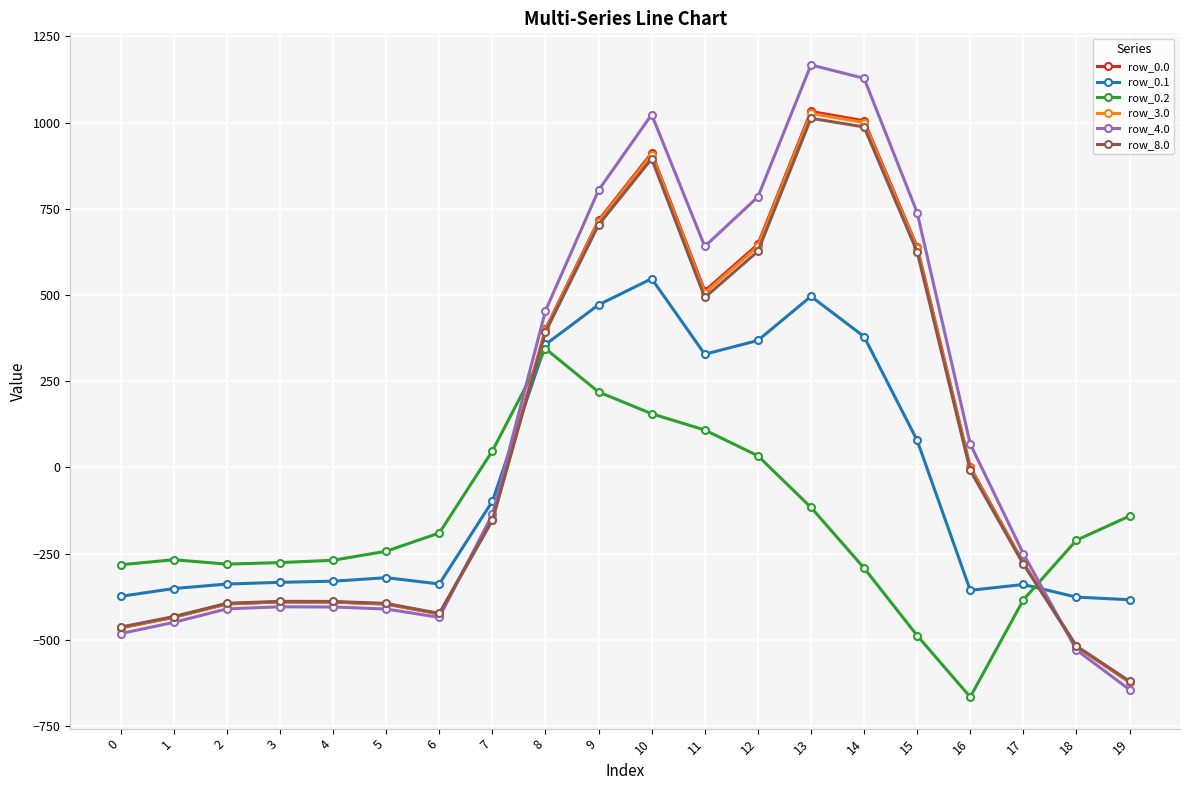

How many distinct data groups are displayed?

6